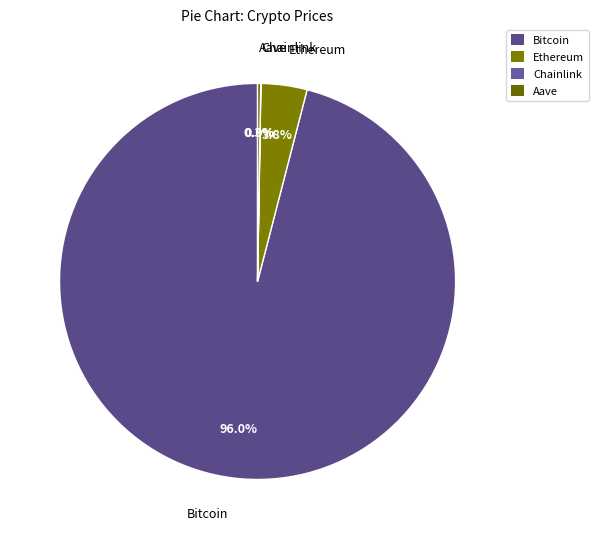

Is there any slice that represents more than half of the pie?

Yes